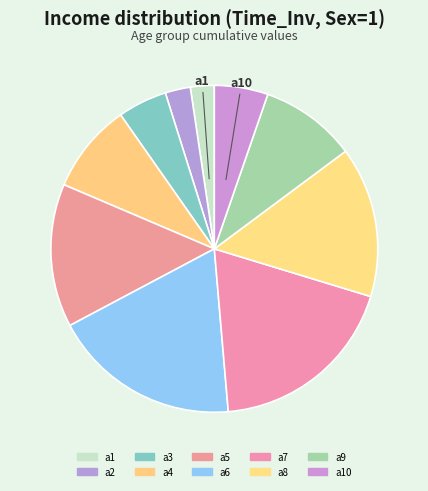

To the nearest percent, what portion does a8 represent?

18%